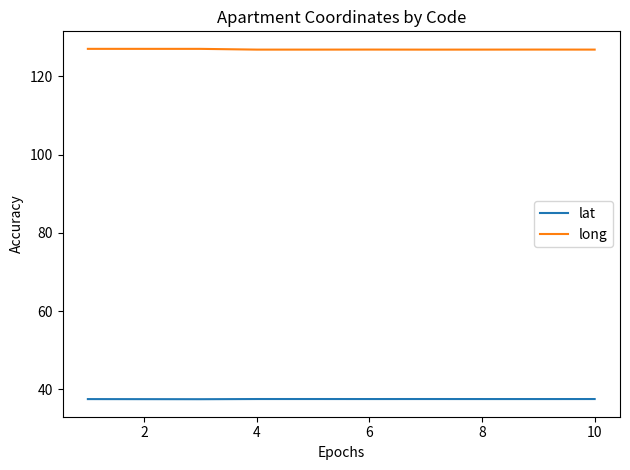

True or false: long and lat cross at least once.

False